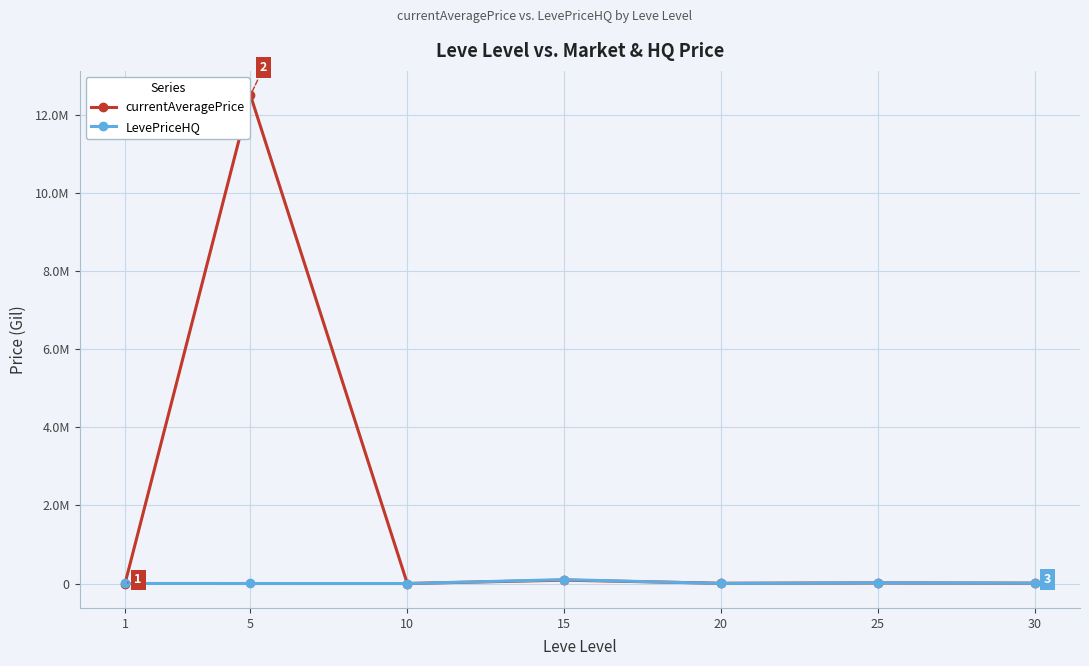

What is the value of the currentAveragePrice point at the 4th from the left?

86673.0